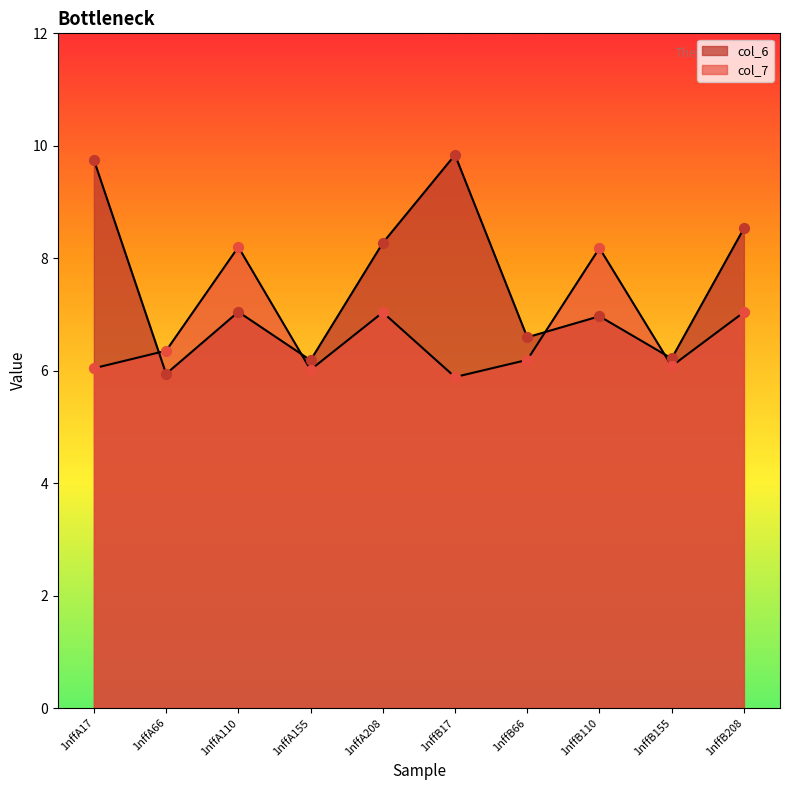

Which series reaches the minimum Y coordinate?

col_7